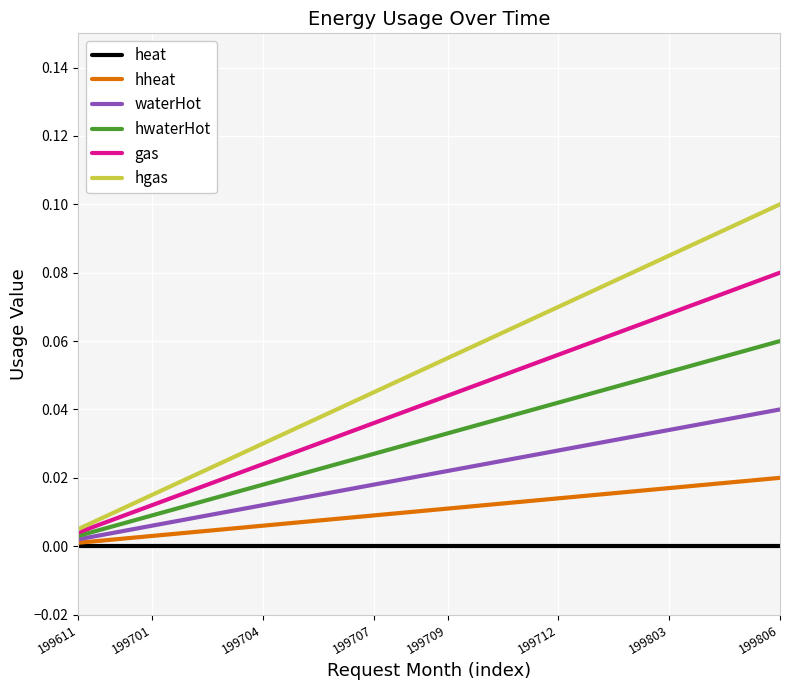

Which series has the largest total across all categories?

hgas